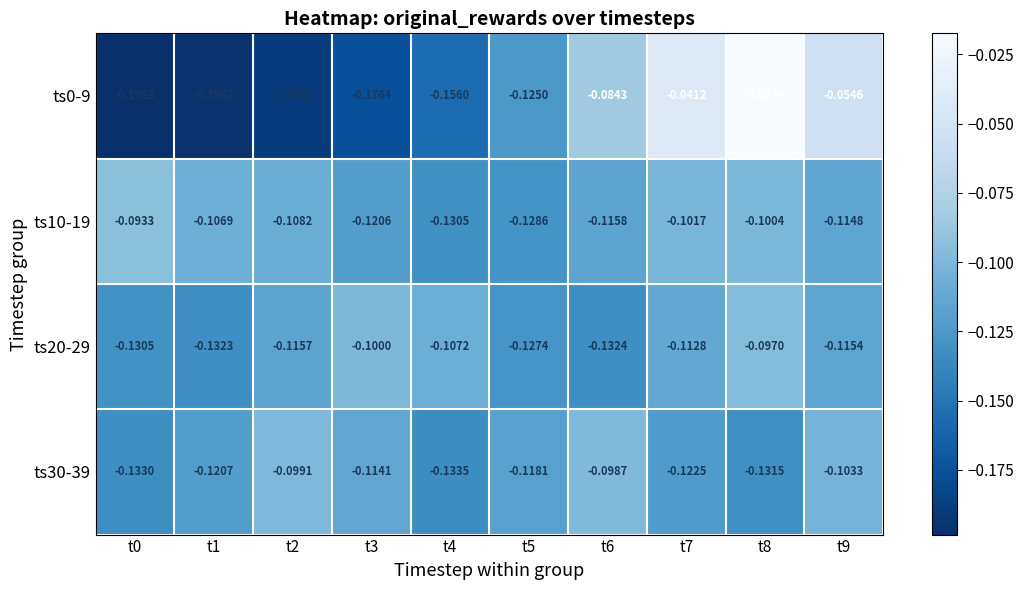

Is the value of ts10-19 at t6 greater than the value of ts0-9 at t8?

No